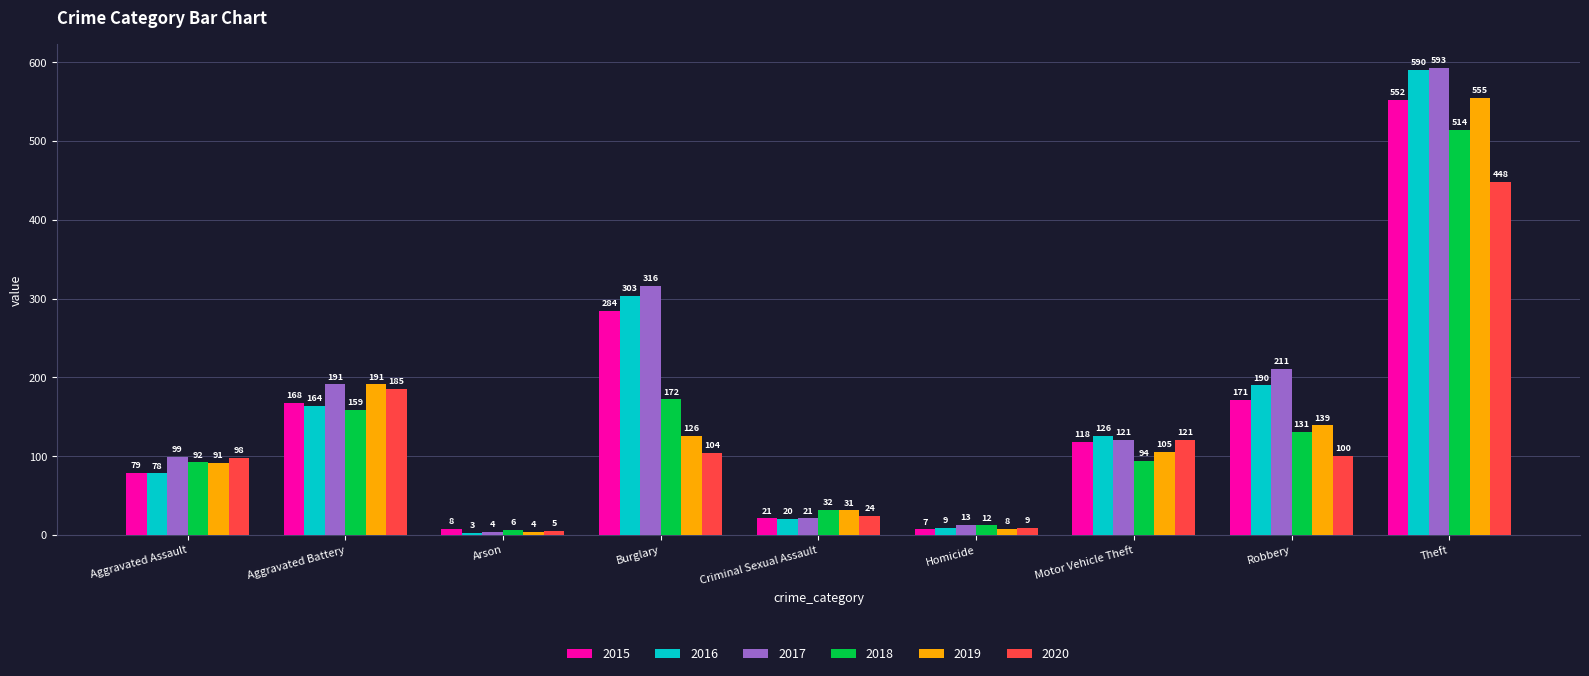

What is the average value of the 2016 series?

165